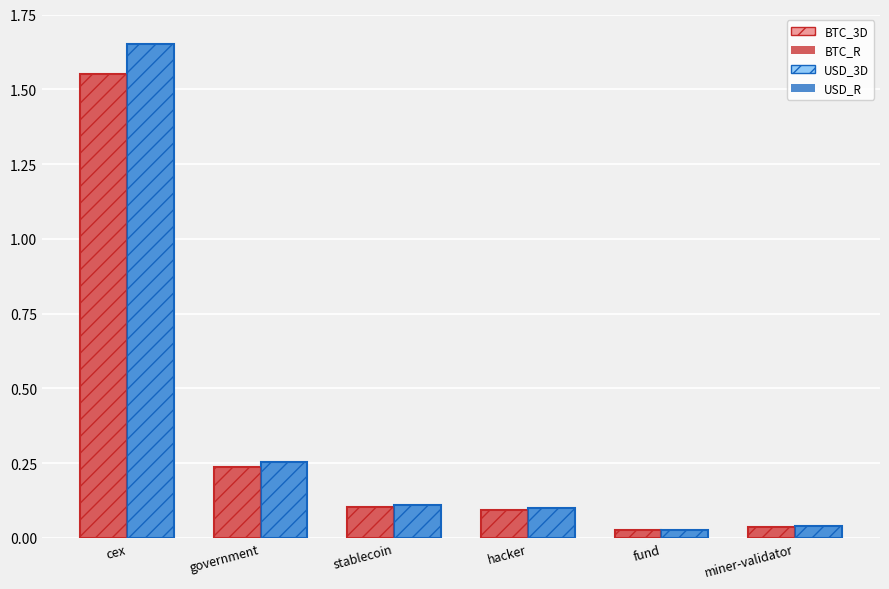

What is the label of the 1st bar from the left?

cex